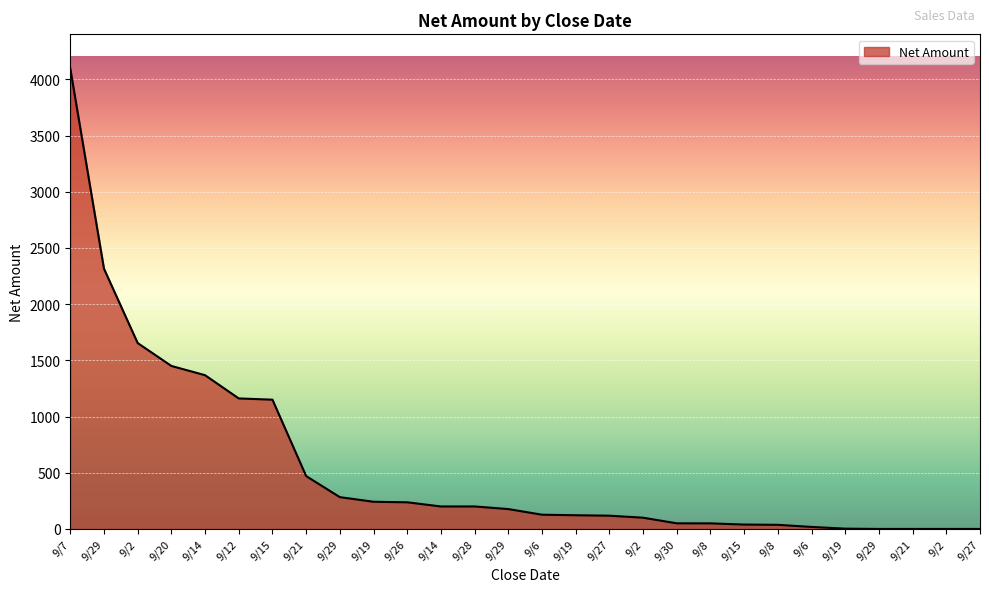

What is the label of the 5th point from the right?

9/19